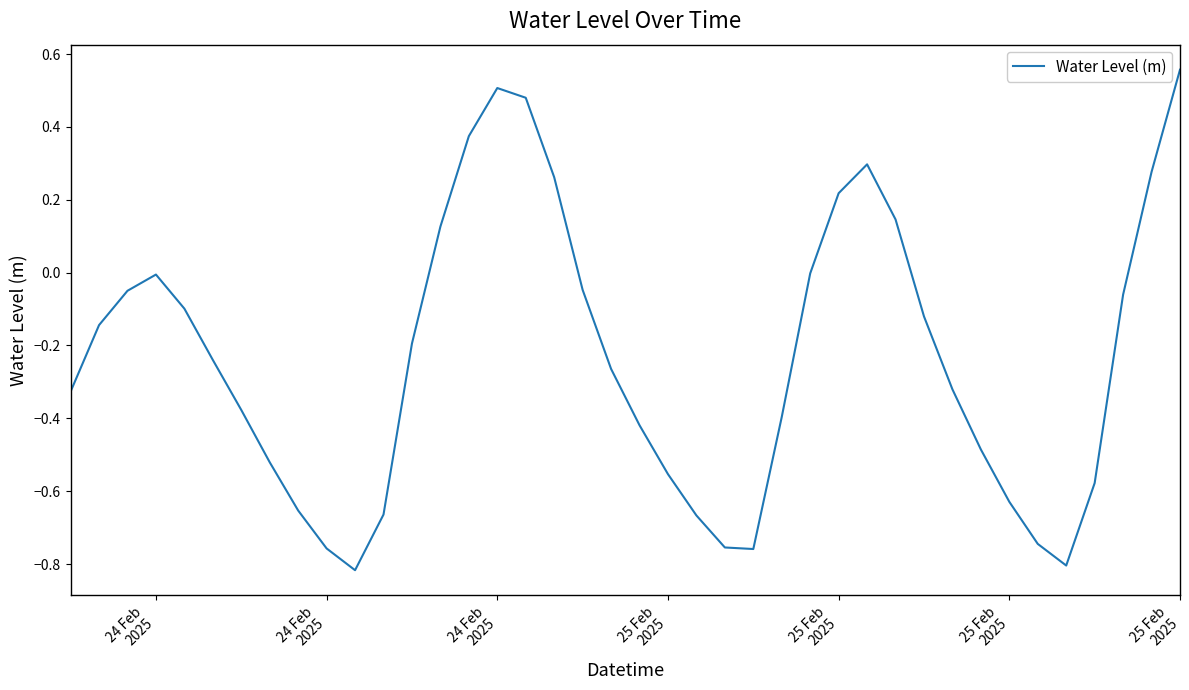

What is the difference between the maximum and minimum values?

1.4